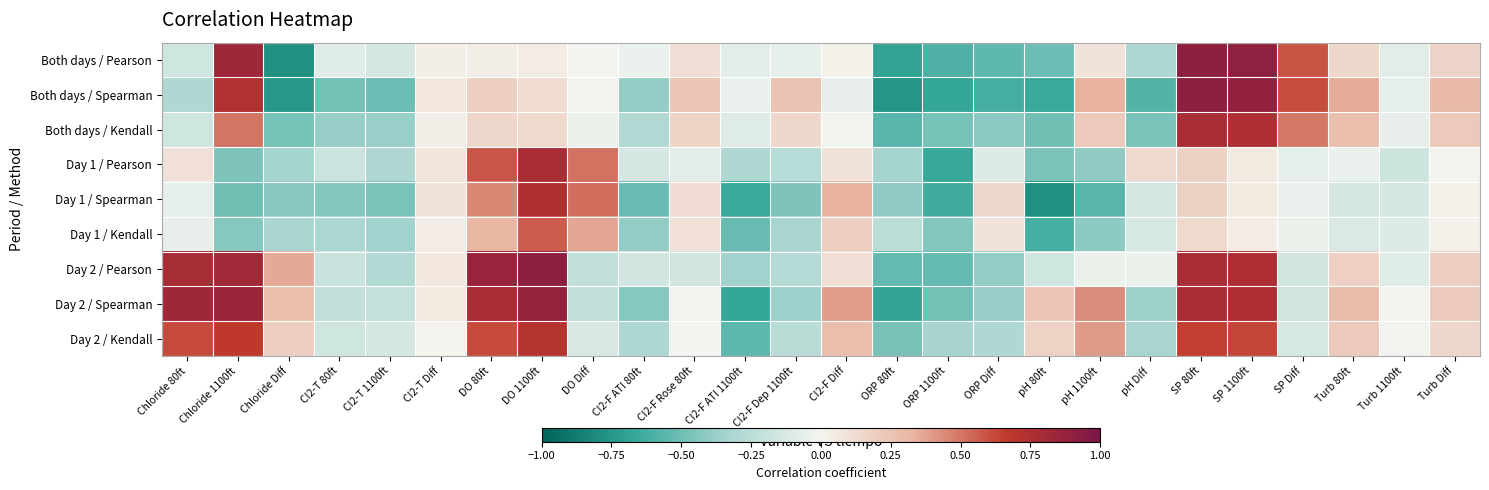

Which series has the largest total across all categories?

Day 2 / Spearman